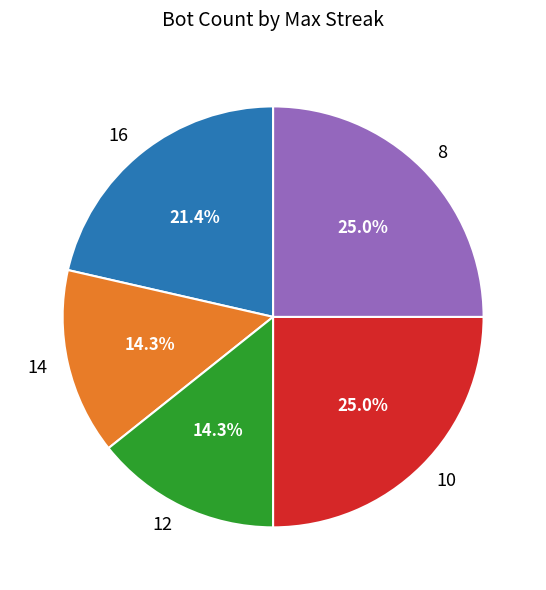

Approximately how many times larger is the value at 16 compared to 8?

0.9